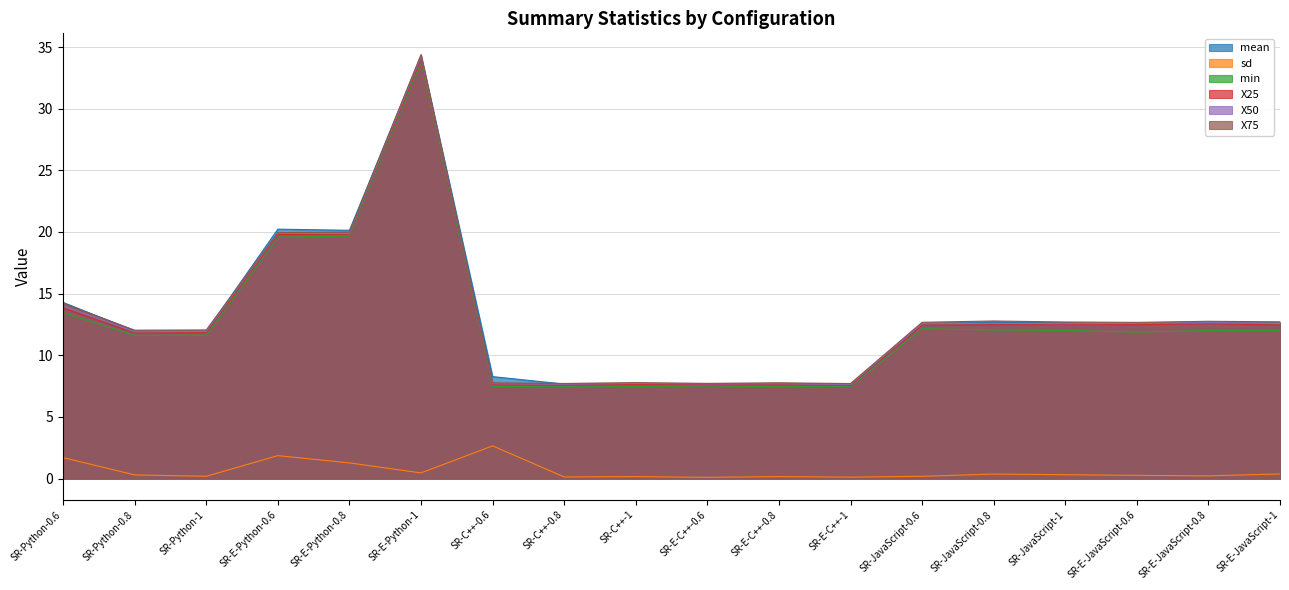

What position from the left is SR-JavaScript-0.6?

13